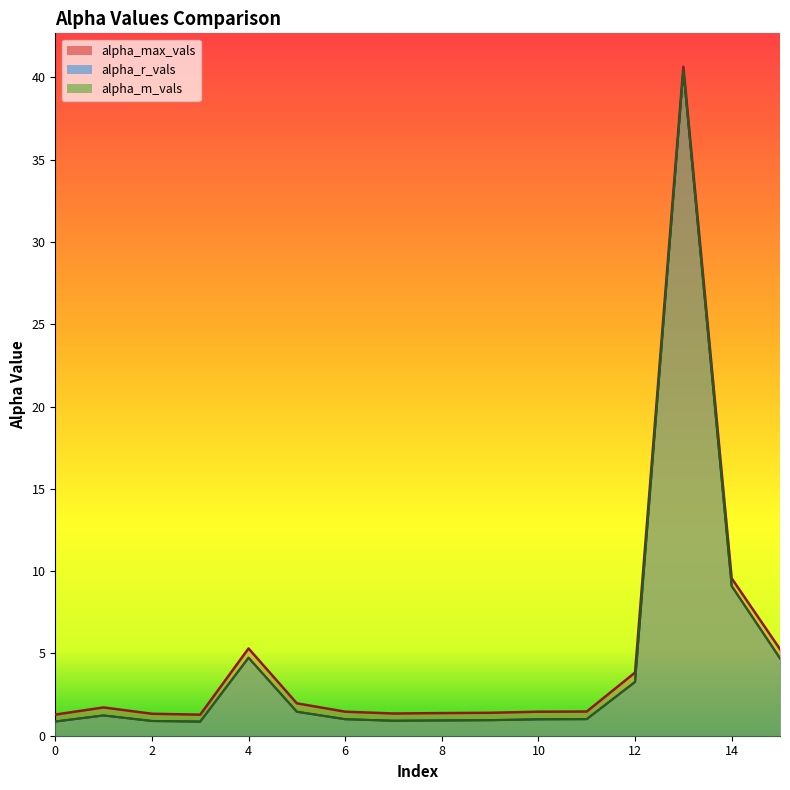

At which category is the sum across all series the highest?

13